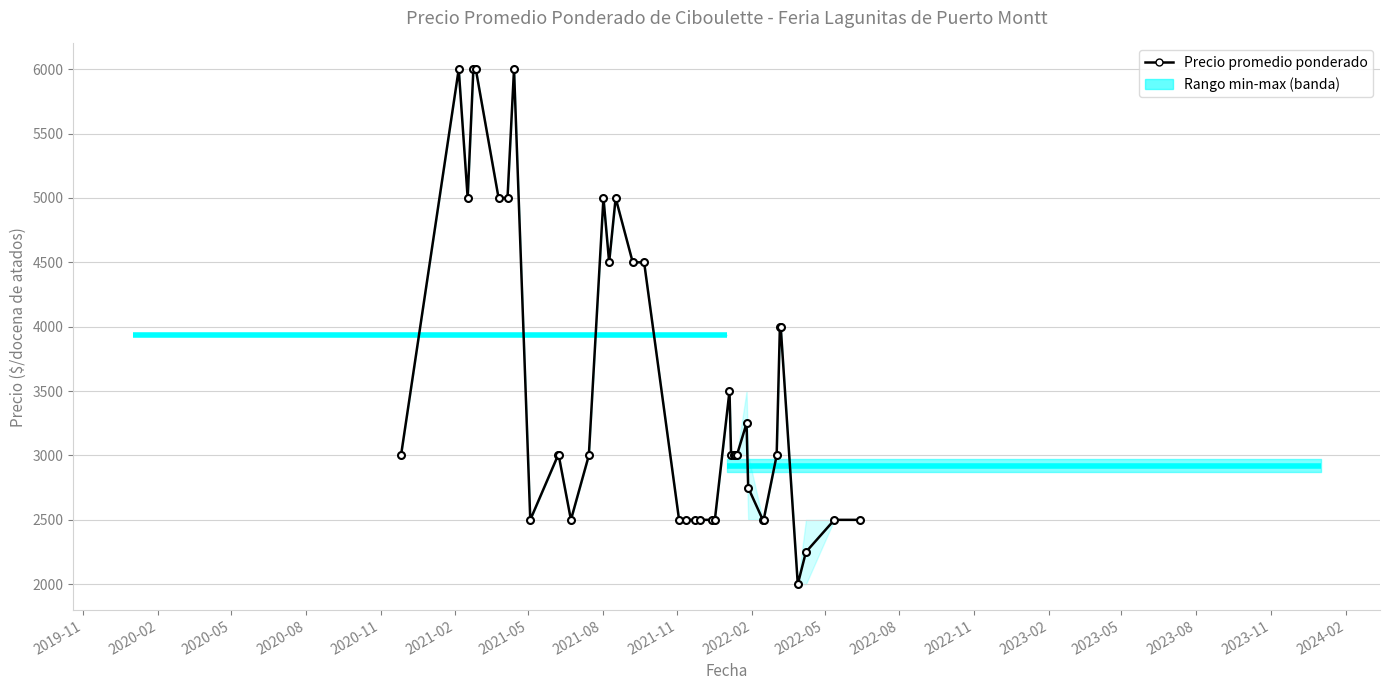

How many lines are shown in the chart?

1